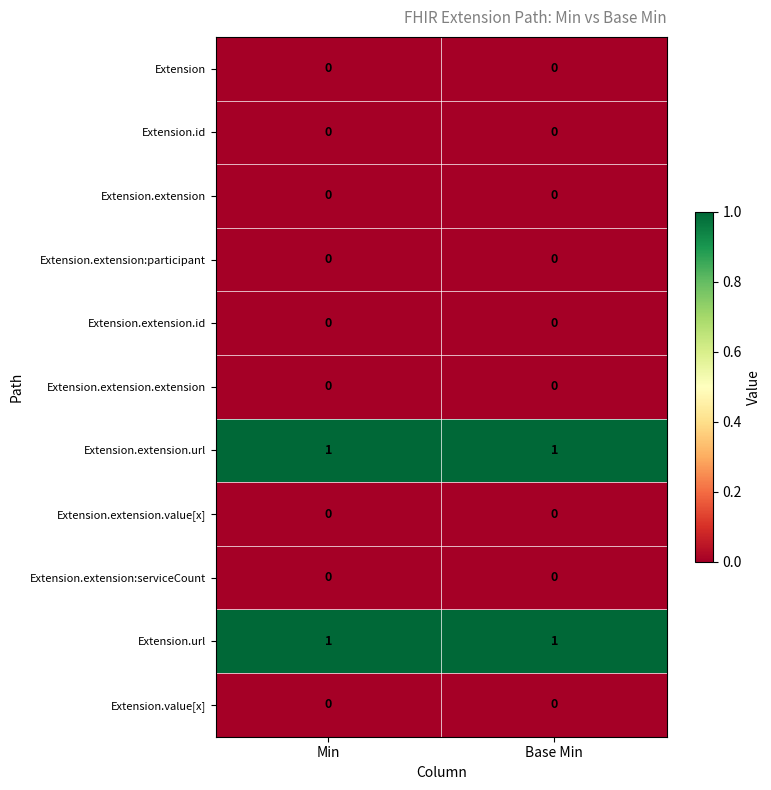

True or false: Extension has a value of 0 at Base Min.

True